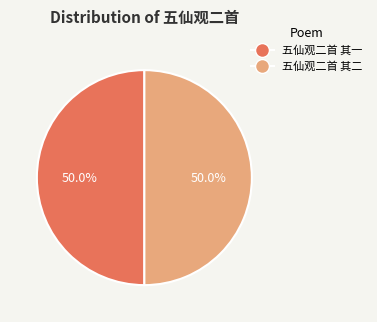

How many segments does this pie chart have?

2